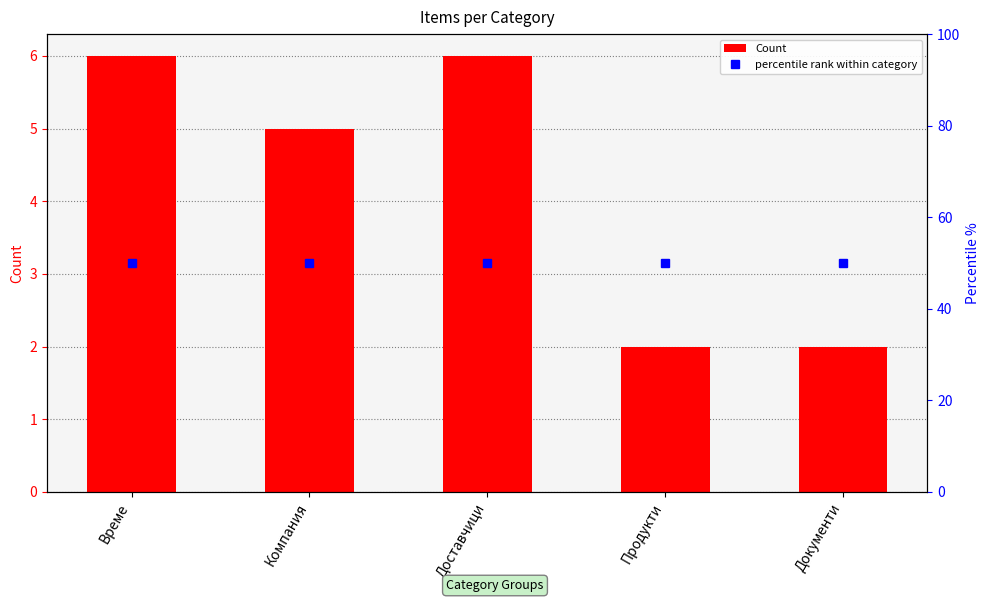

True or false: percentile rank within category has a value of 50 at Документи.

True